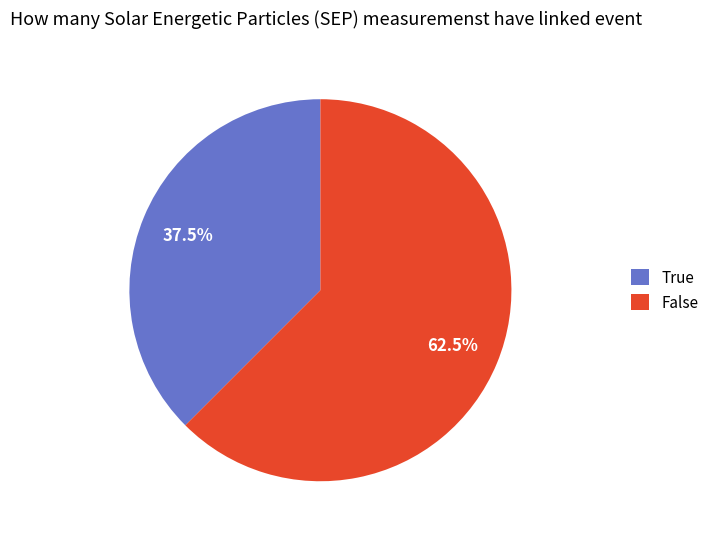

What percentage is NOT represented by True?

62.5%